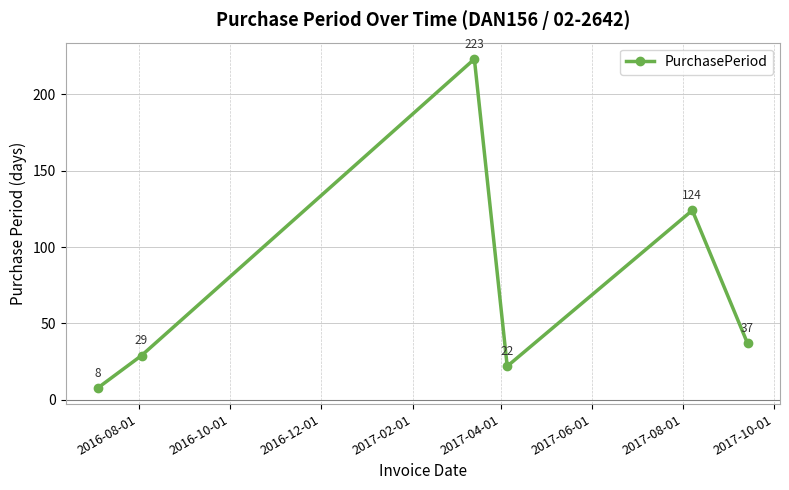

How many interior local peaks (higher than both neighbors) does the data have?

2